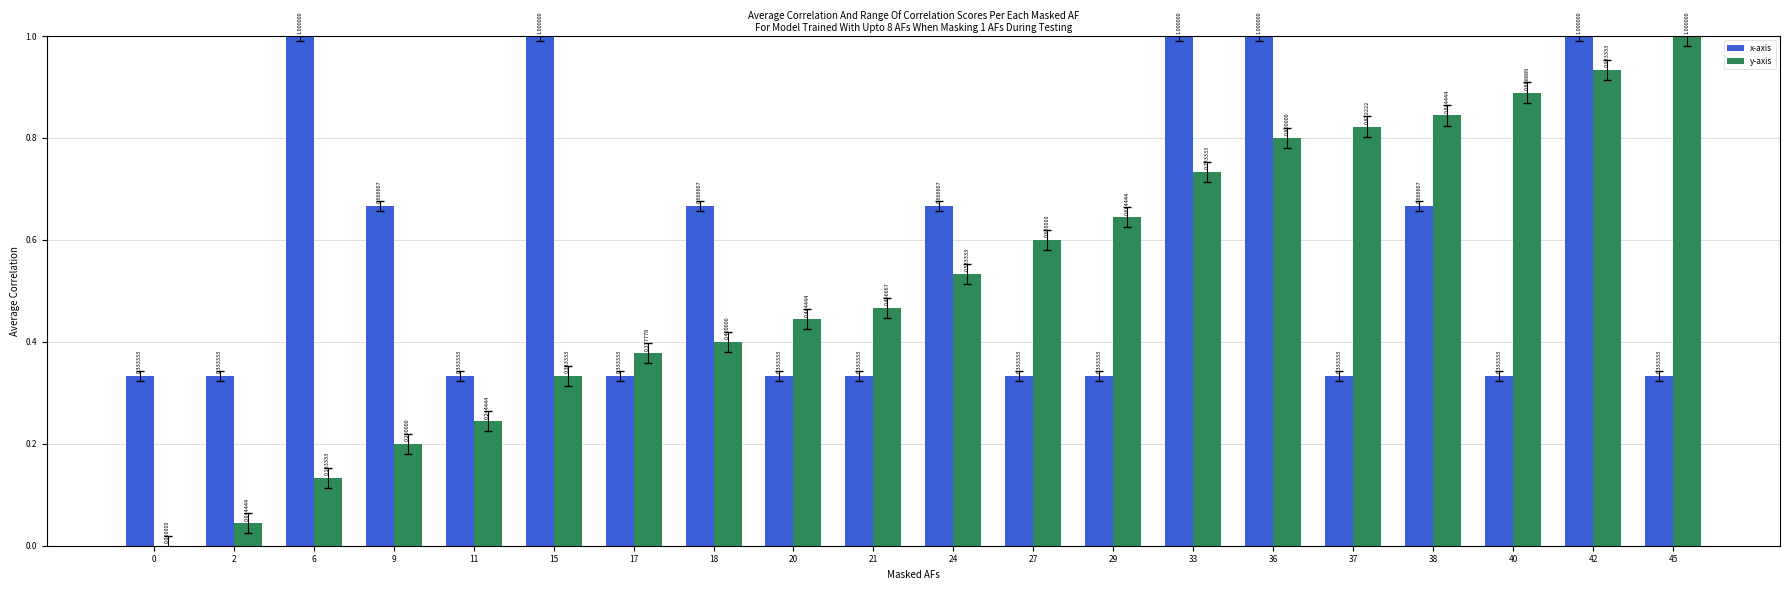

Which category has the highest value in the y-axis series?

45